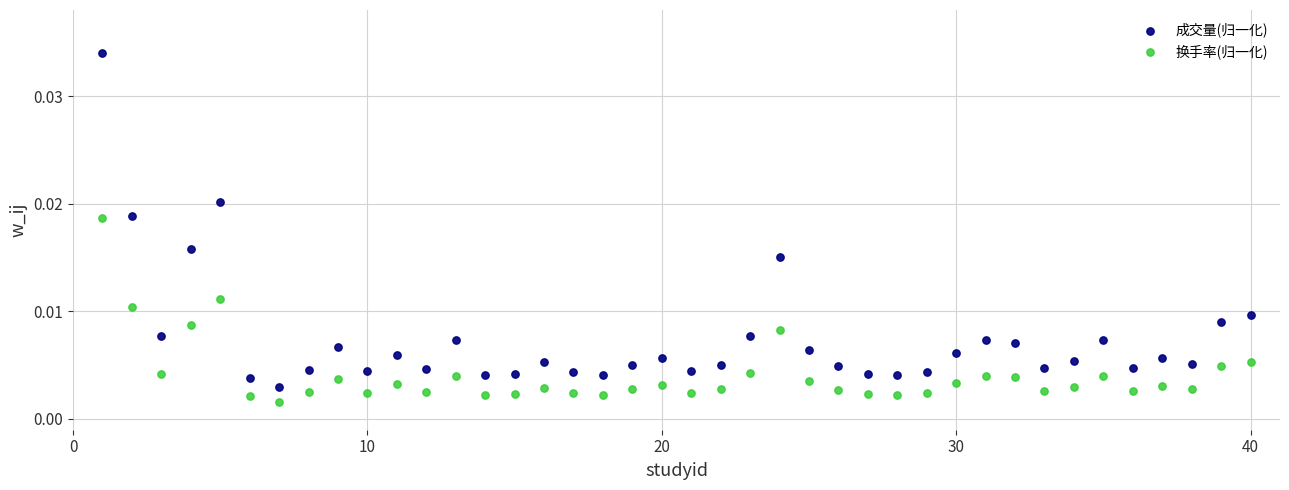

Which series contains the highest Y value?

成交量(归一化)